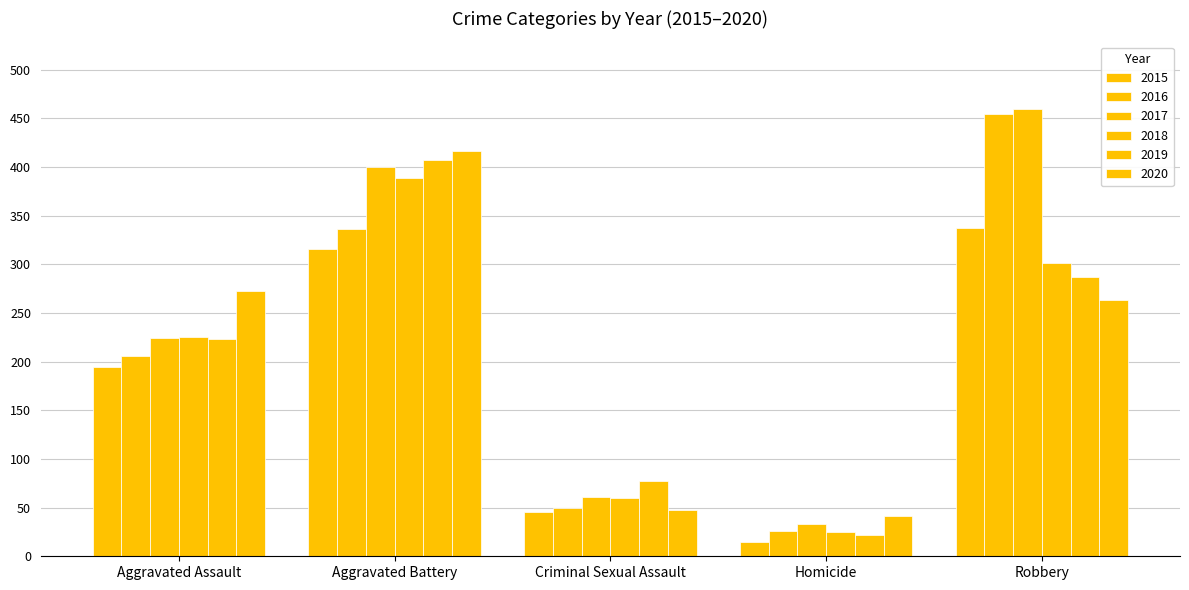

What is the highest value of the 2017 series?

460